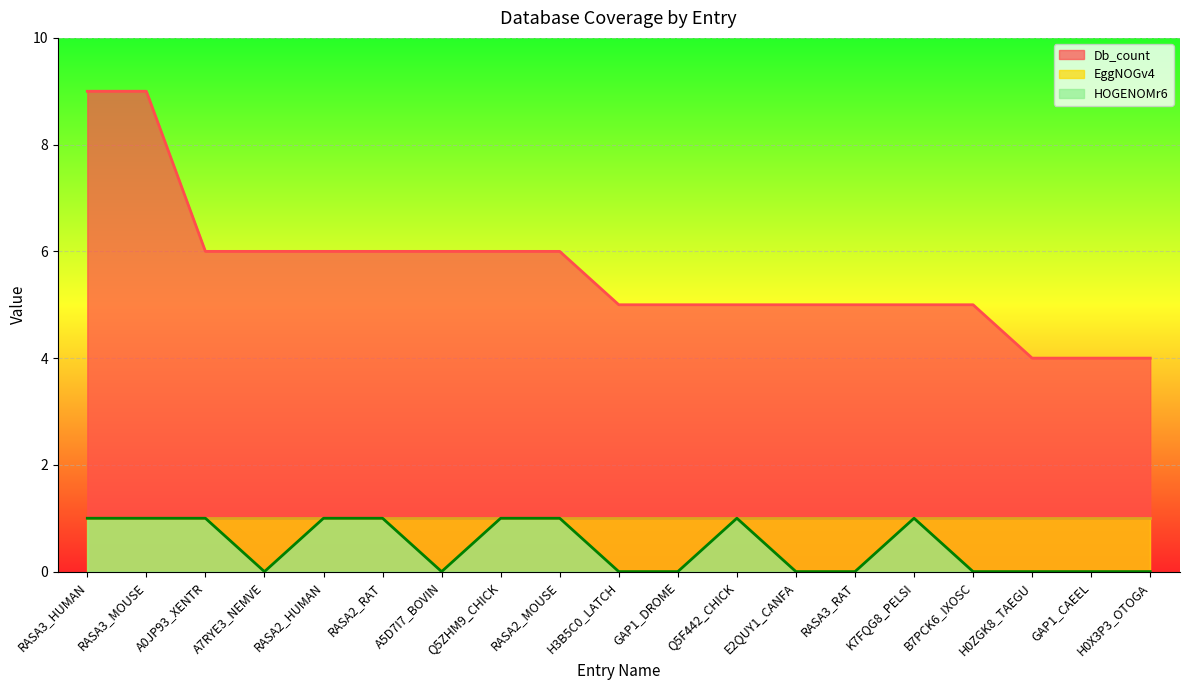

What is the highest value of the Db_count series?

9